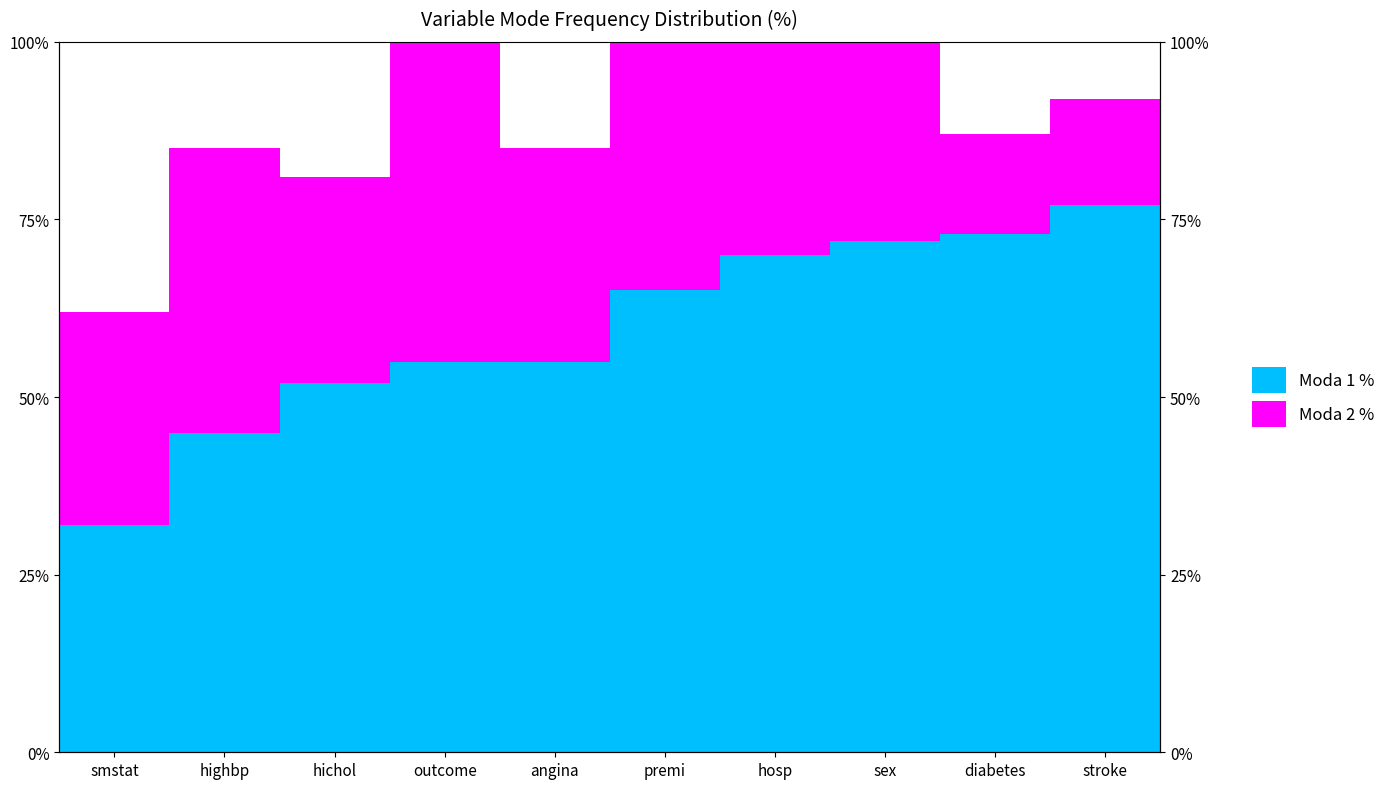

What is the average value of the Moda 1 % series?

60